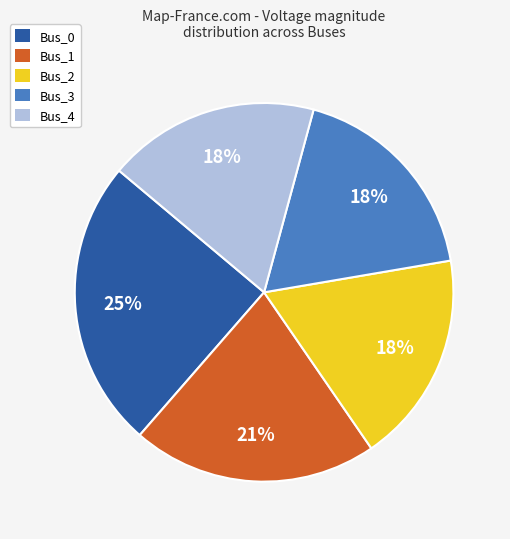

To the nearest percent, what portion does Bus_4 represent?

18%